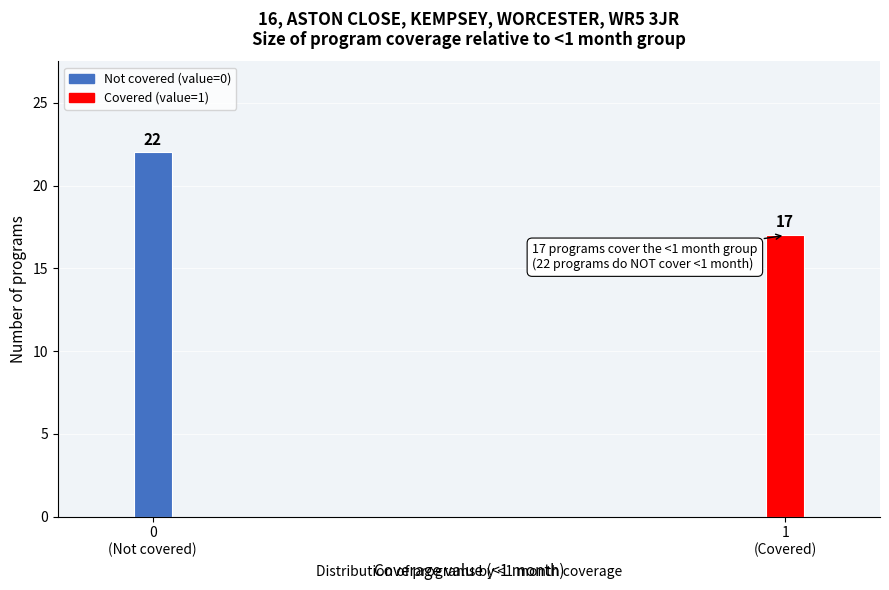

What is the difference between the maximum and minimum values?

5